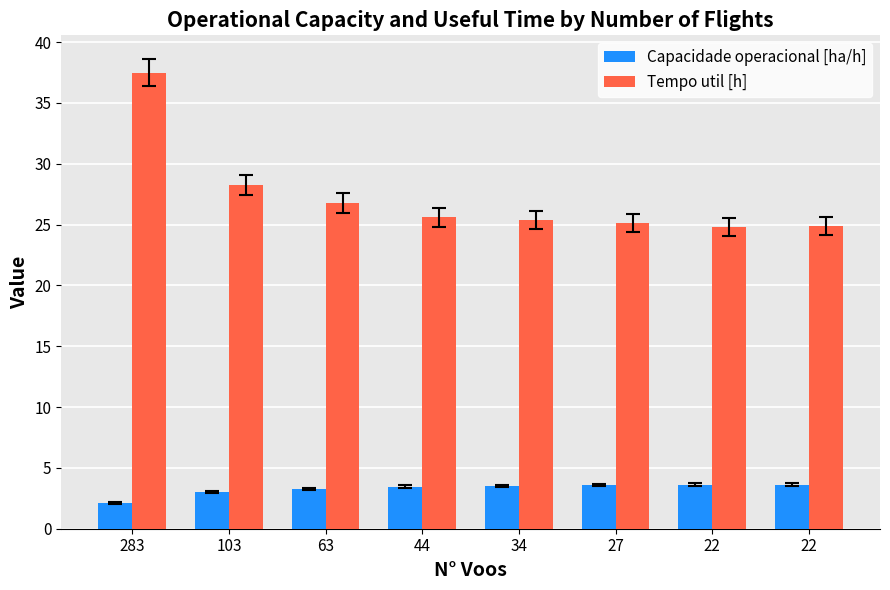

How many data points does each series have?

8